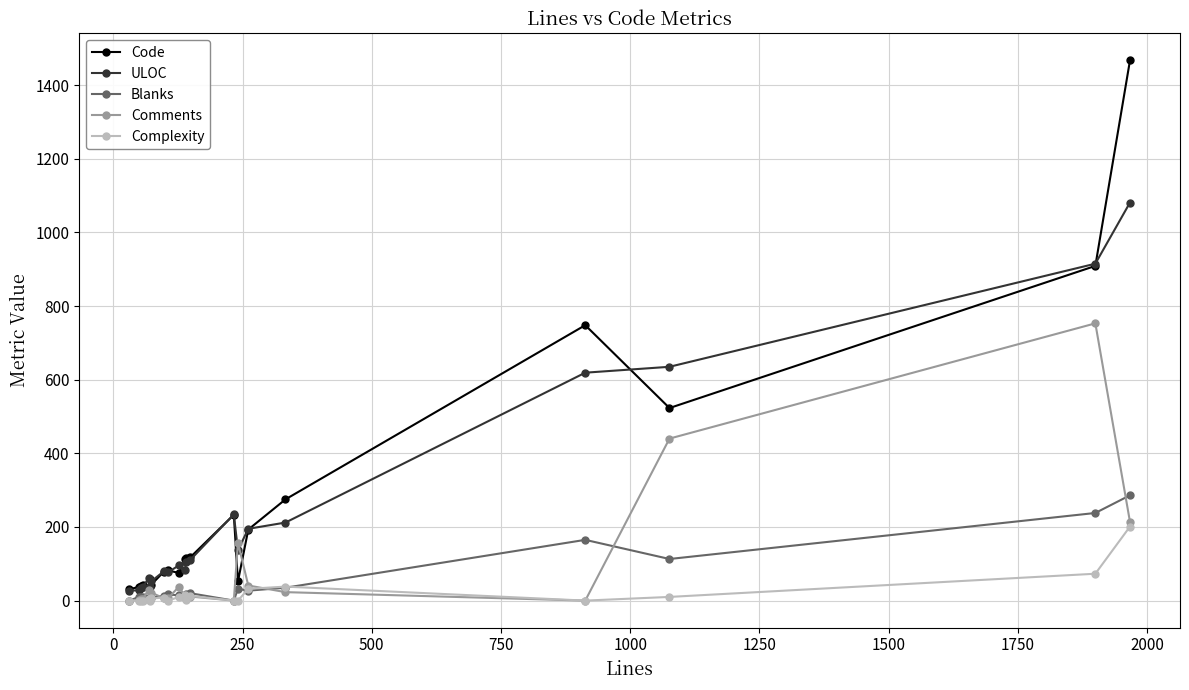

What is the lowest value of the ULOC series?

27